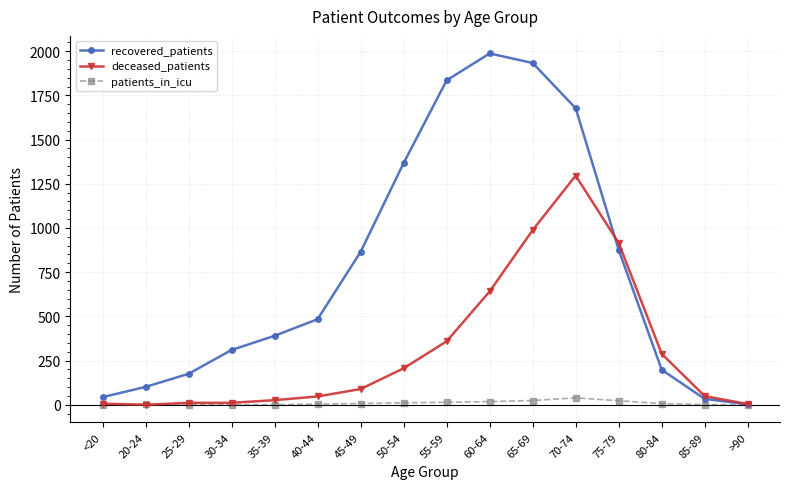

What is the greatest value displayed?

1987